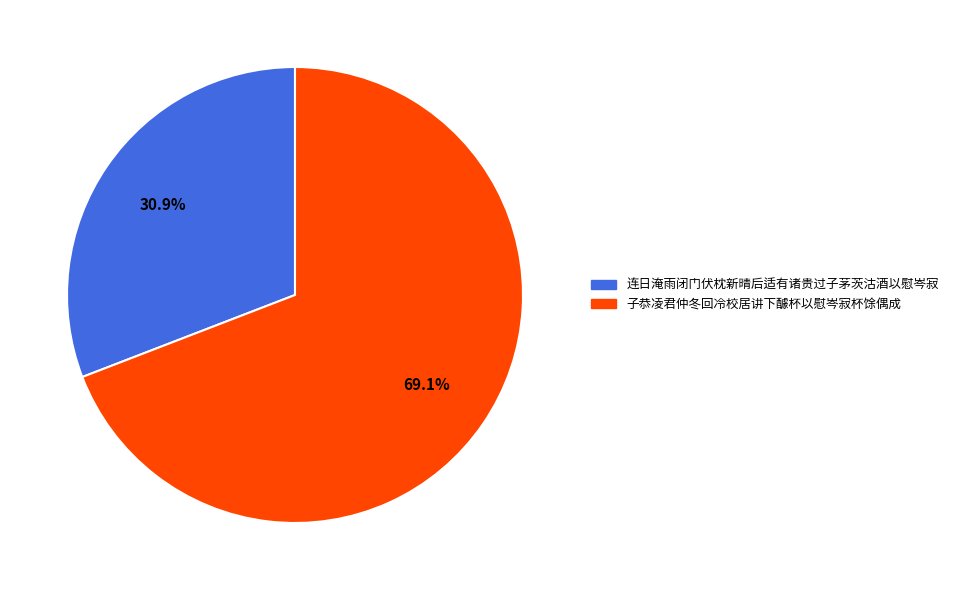

Is it true that 子恭凌君仲冬回冷校居讲下醵杯以慰岑寂杯馀偶成 is 69% of the pie?

True